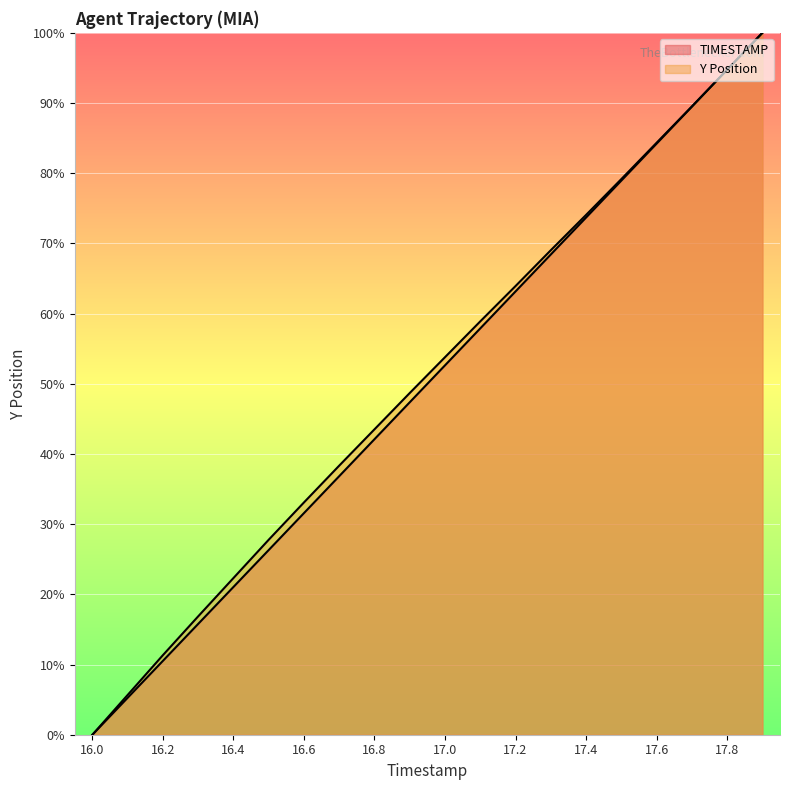

What position from the left is 16.1?

2